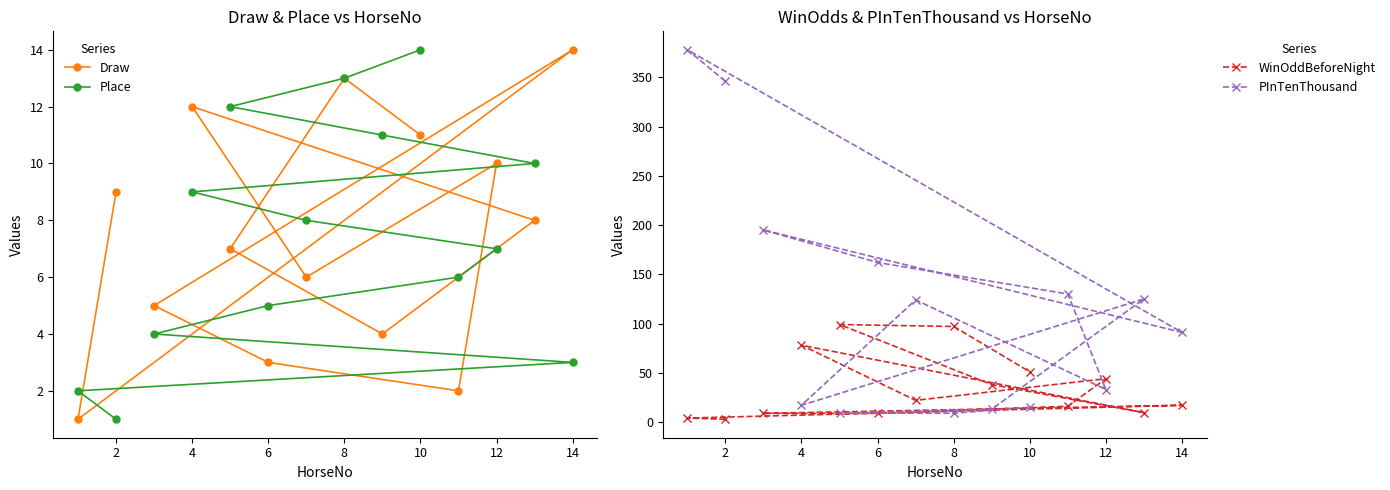

Is it true that Draw equals 11 at 10?

True